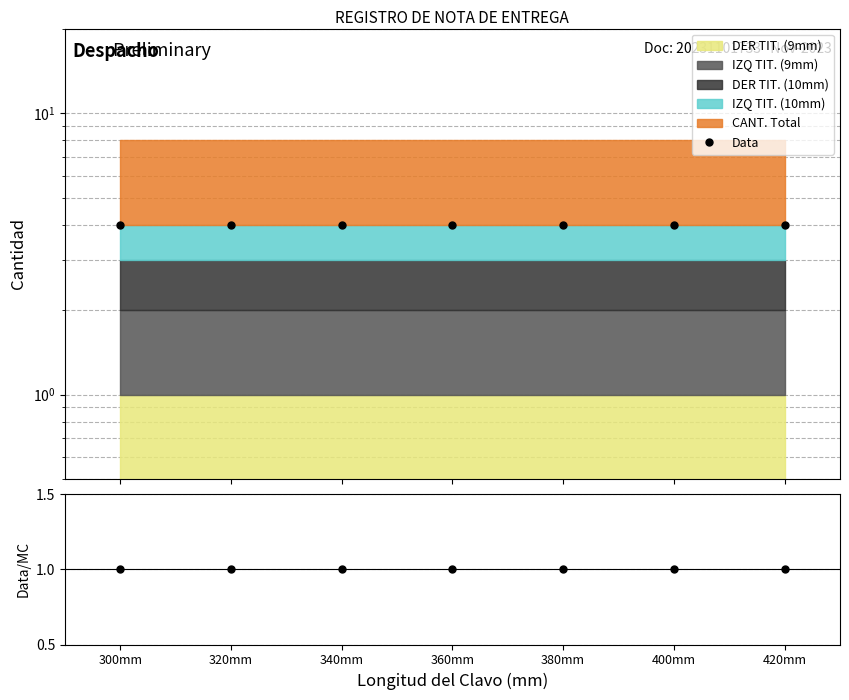

How many lines are shown in the chart?

2